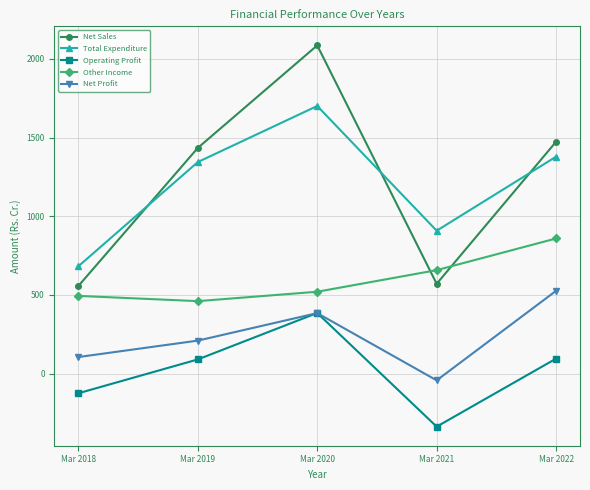

True or false: Other Income and Total Expenditure cross at least once.

False